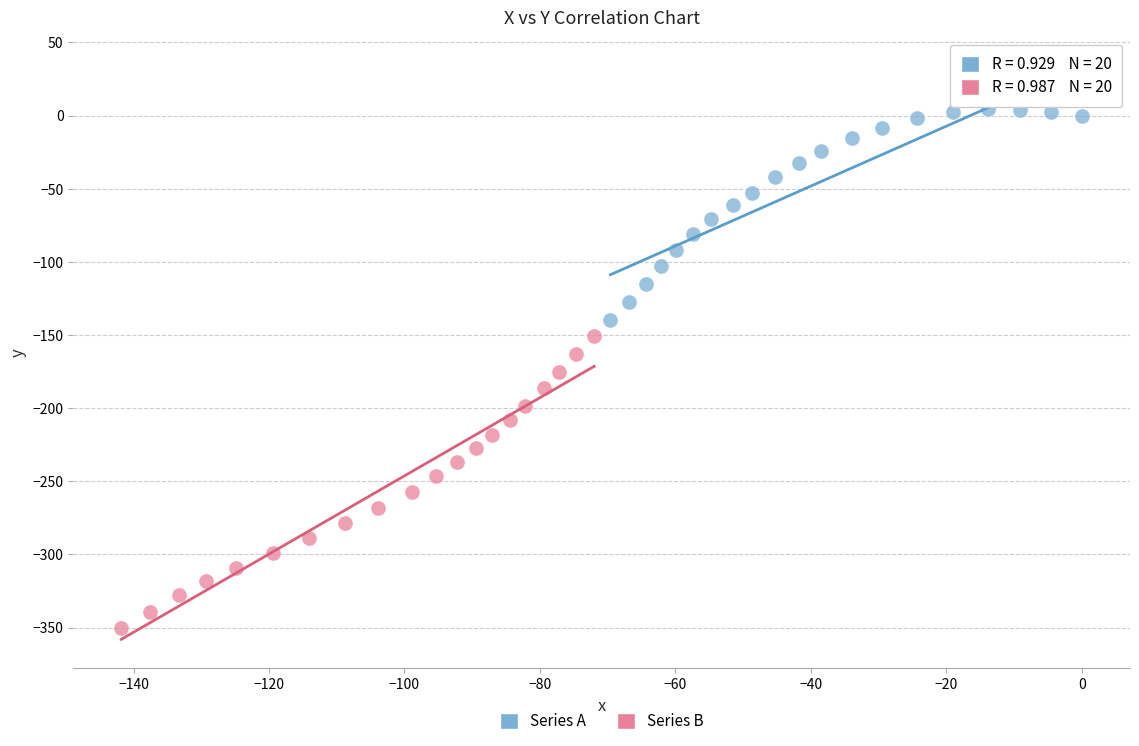

What are all the series names shown in the legend?

Series A, Series B